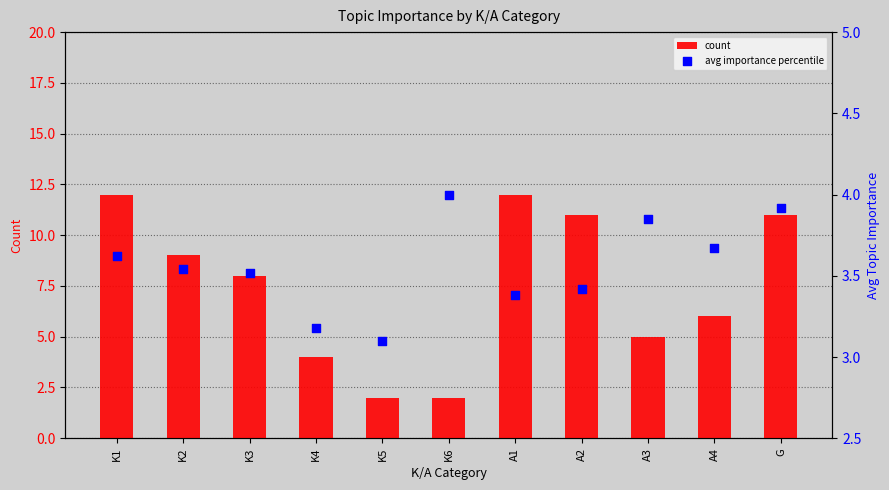

At which category is the sum across all series the highest?

K1